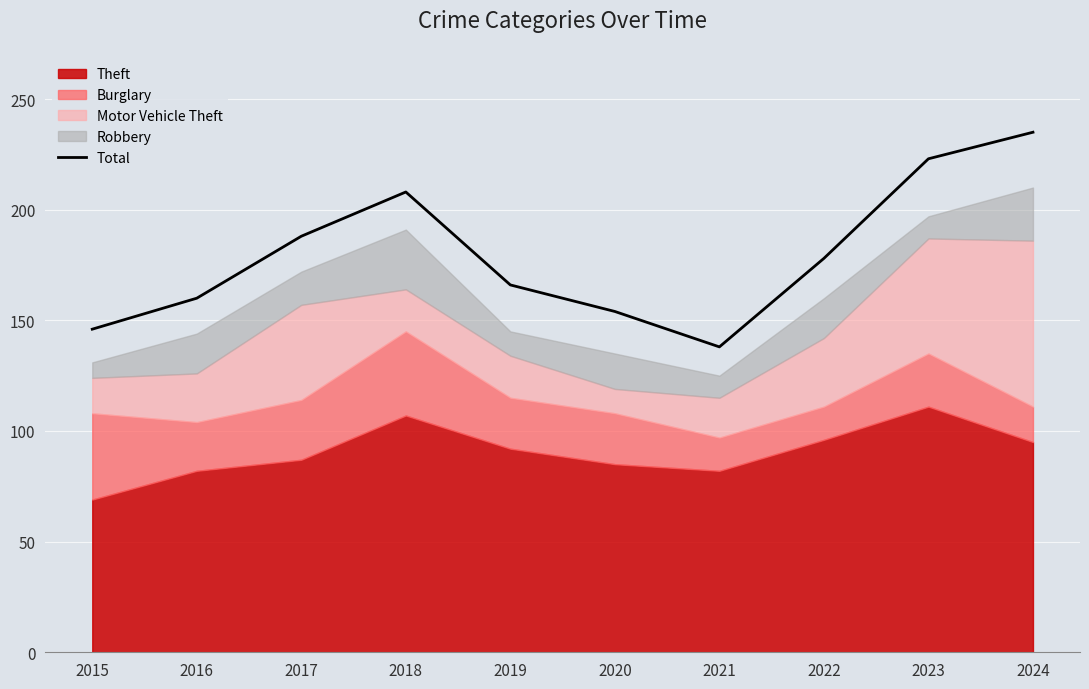

What is the sum of the values at 2023 and 2018?

431